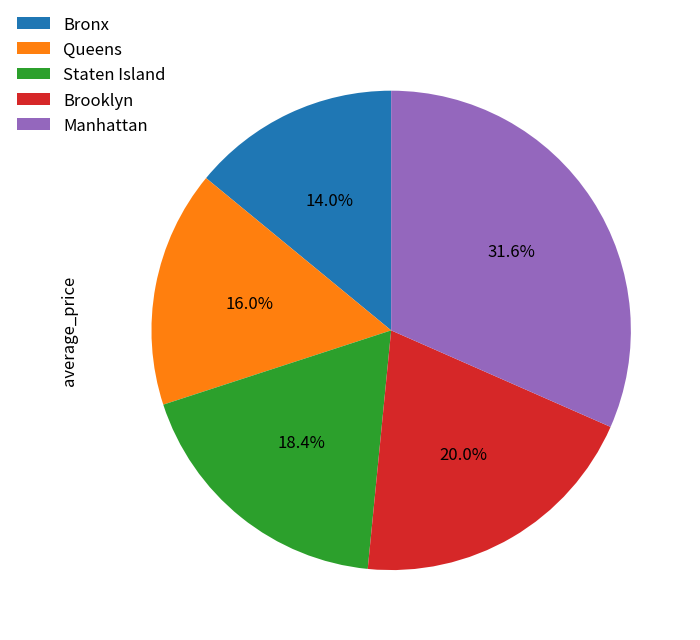

Between Brooklyn and Staten Island, which is larger?

Brooklyn